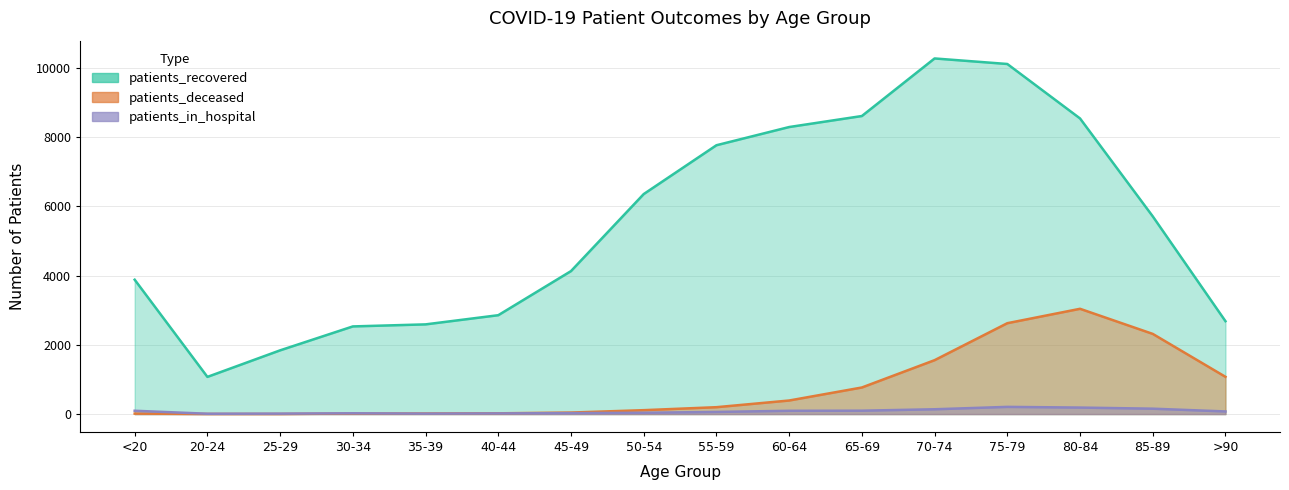

What is the difference between the highest and lowest values at 75-79?

9904